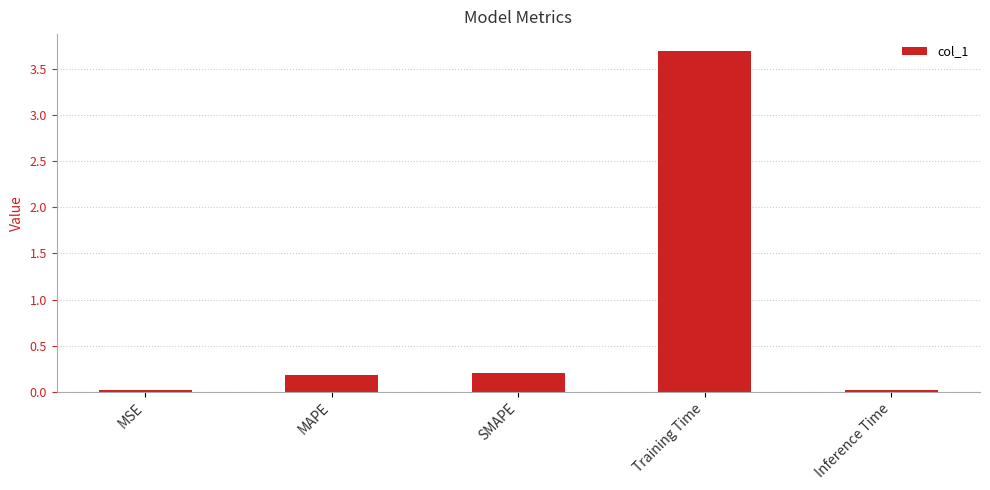

How many series are shown in this chart?

1